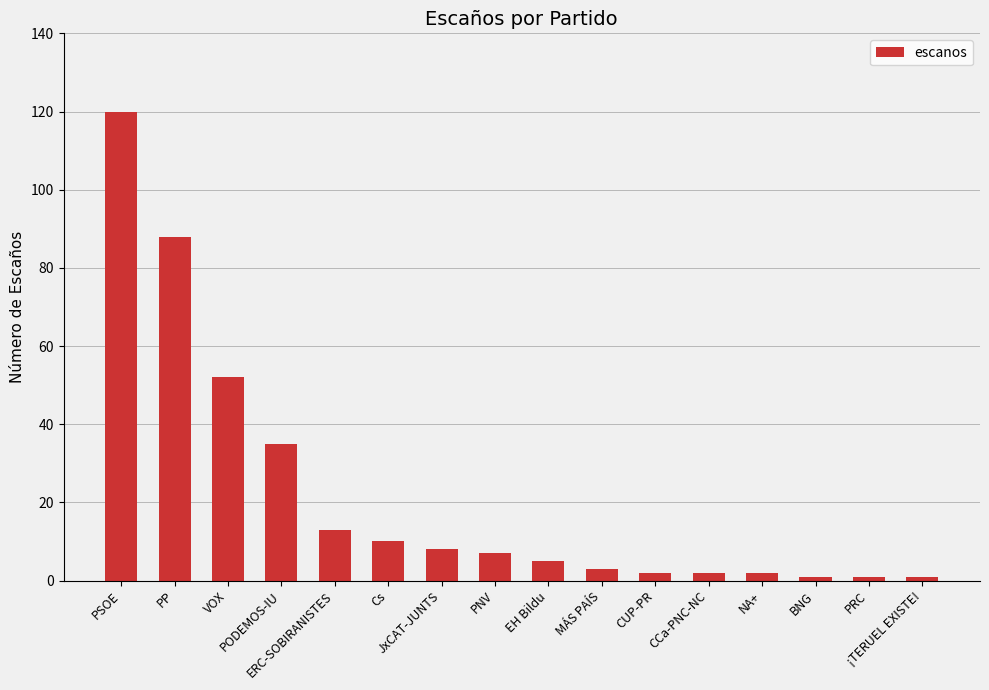

Which category has the highest value across all series?

PSOE